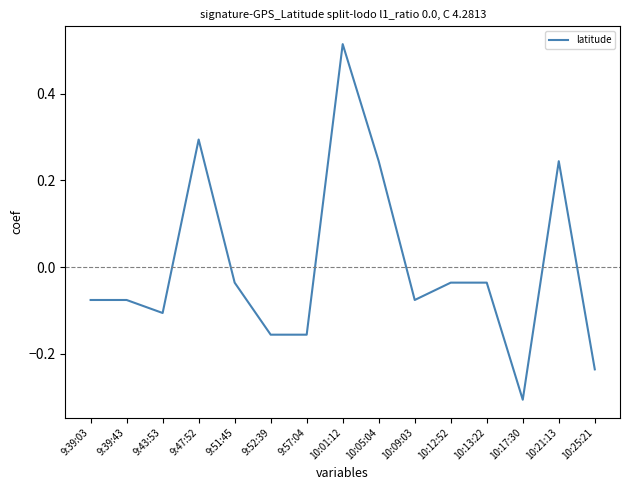

True or false: the data shows 0.3 at 9:47:52.

True